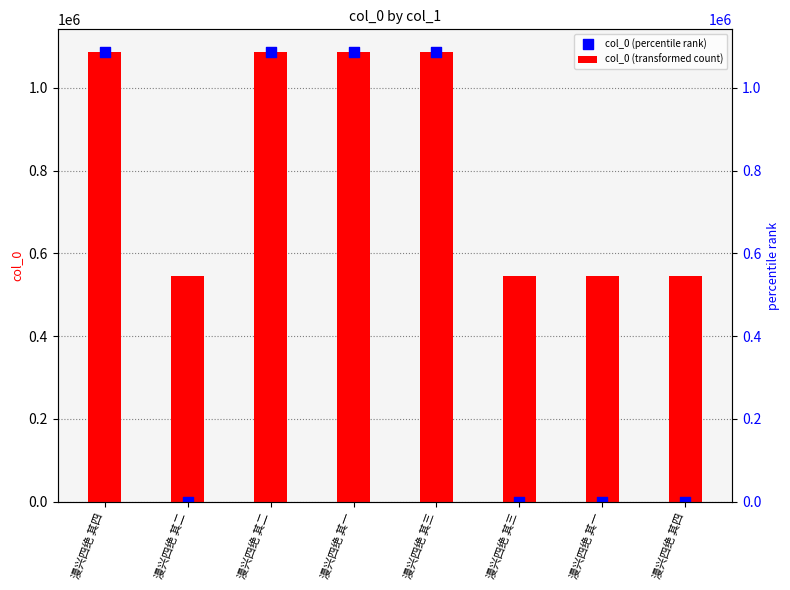

Which series has the widest spread of Y values?

col_0 (percentile rank)